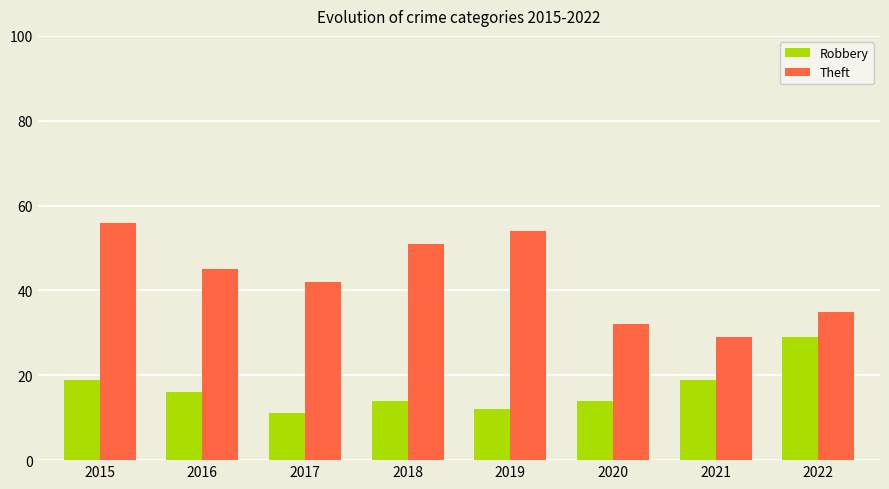

Reading left to right, transcribe all the data shown in this chart.

Robbery: 19	16	11	14	12	14	19	29
Theft: 56	45	42	51	54	32	29	35